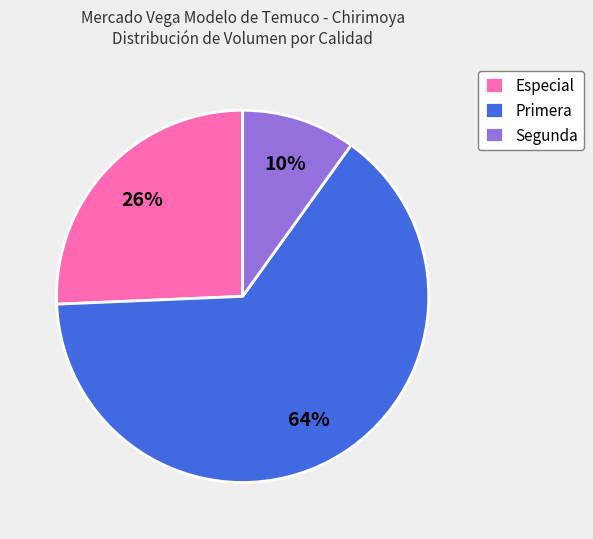

How many segments does this pie chart have?

3